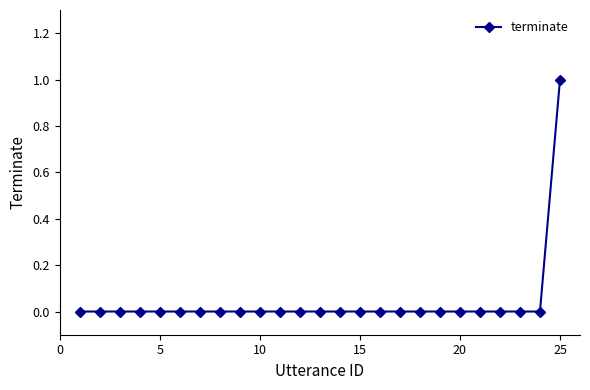

Reading right to left, extract all data points from this chart.

1	0	0	0	0	0	0	0	0	0	0	0	0	0	0	0	0	0	0	0	0	0	0	0	0